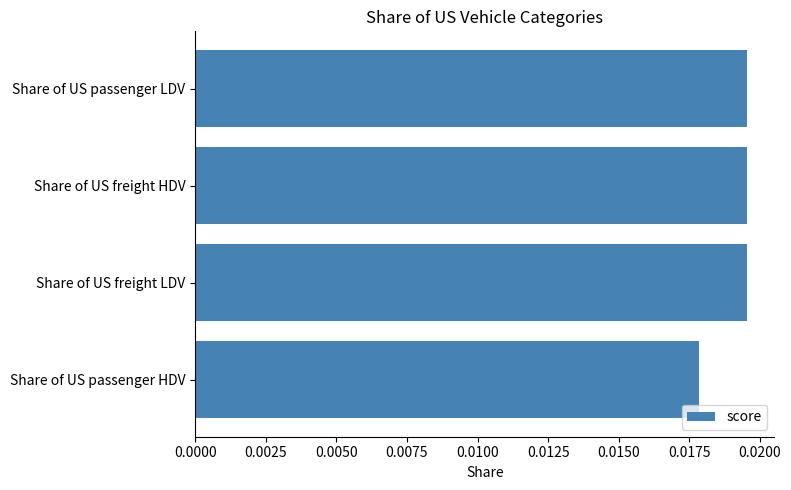

How many values are between 0 and 1?

4